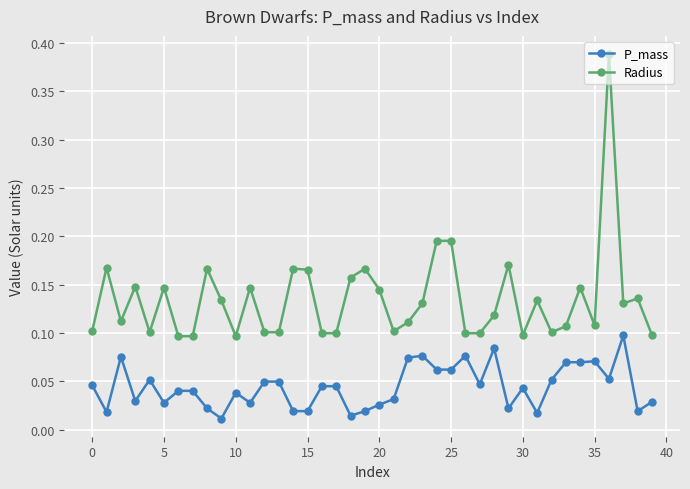

Which series has the largest range (max minus min)?

Radius